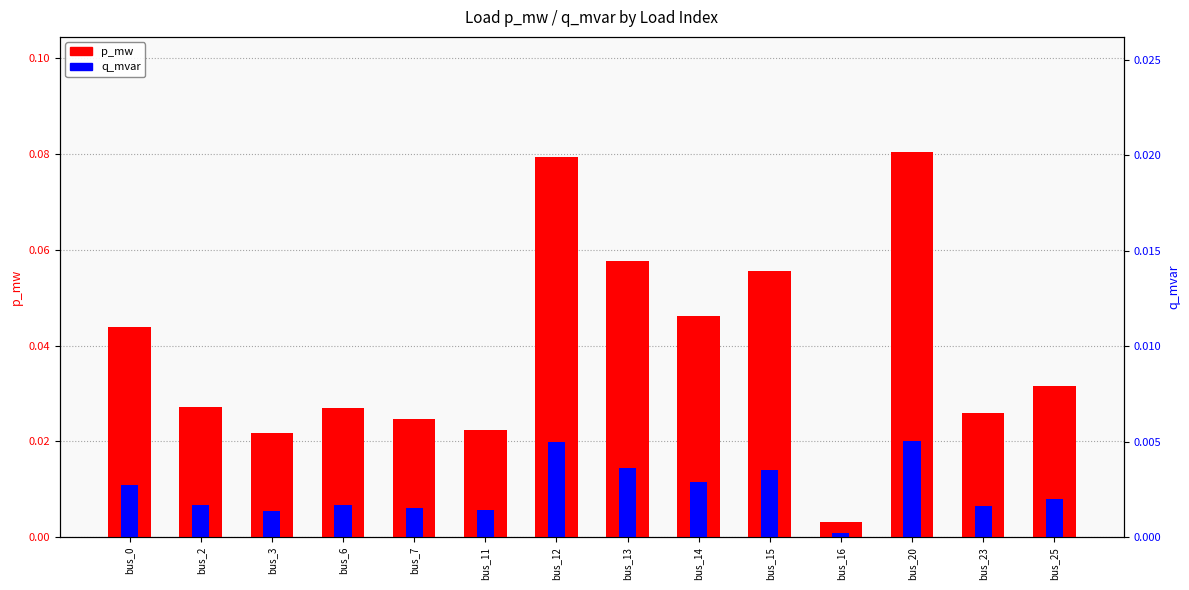

Rank the series by their maximum value, from lowest to highest.

q_mvar, p_mw